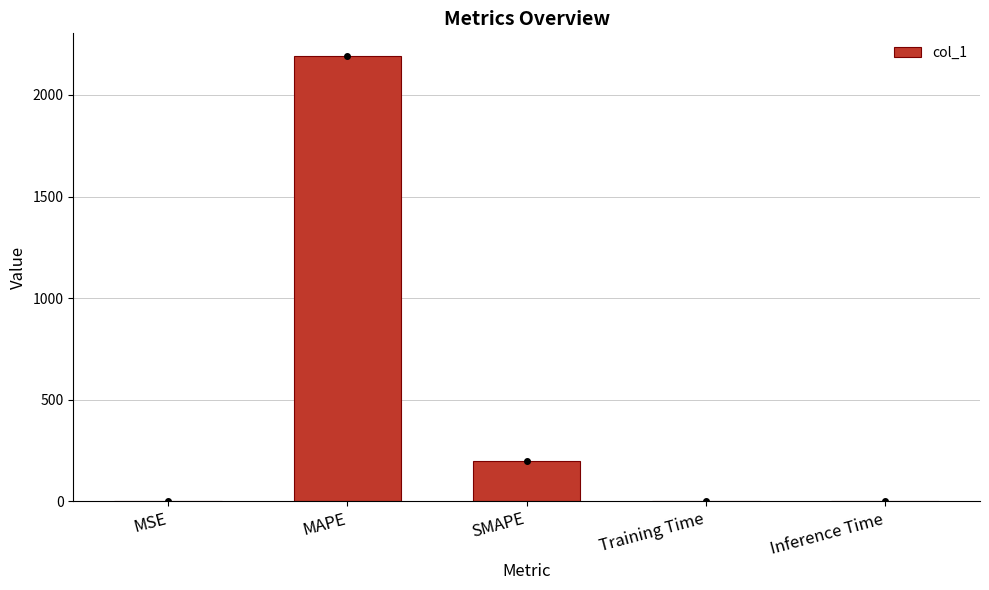

What is the sum of the values at Inference Time and MAPE?

2193.9